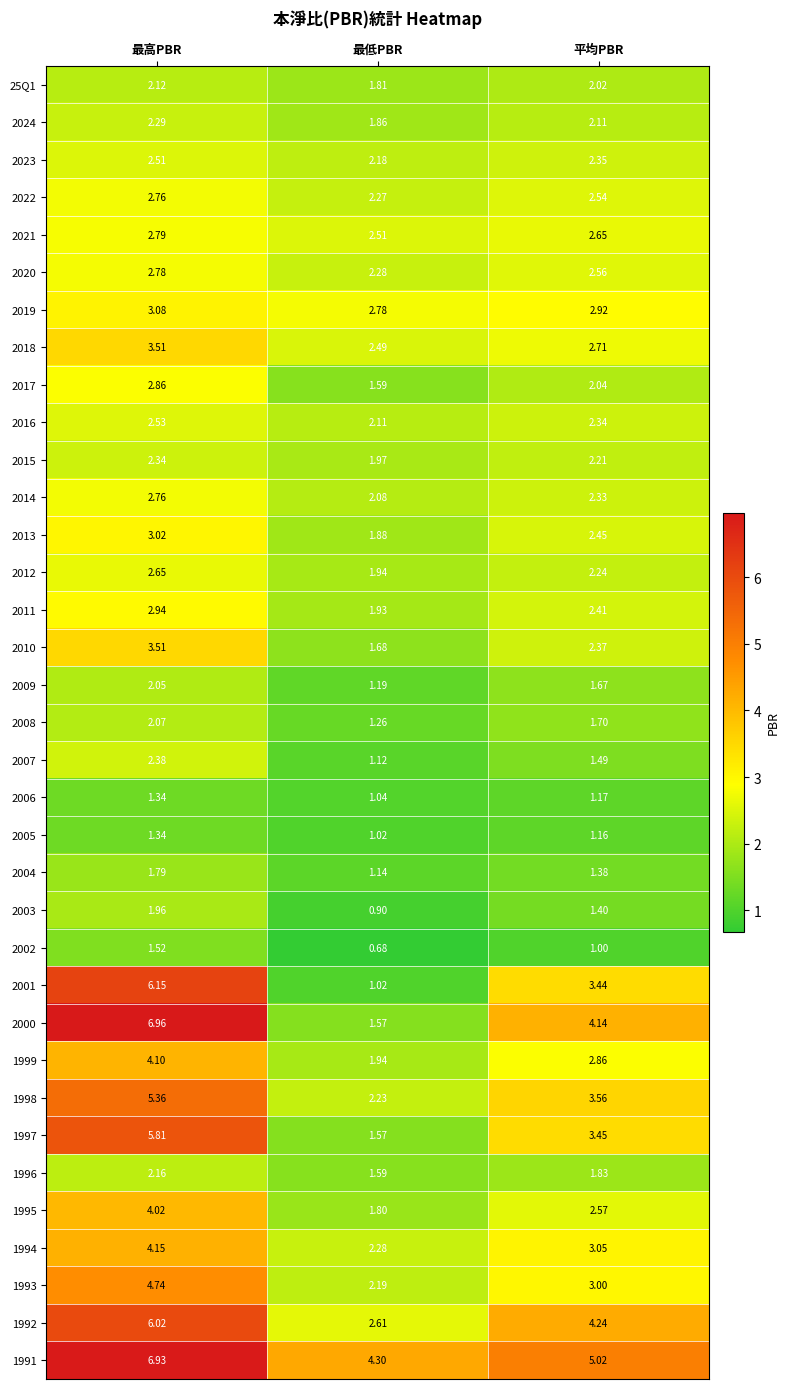

Which series has the largest total across all categories?

1991